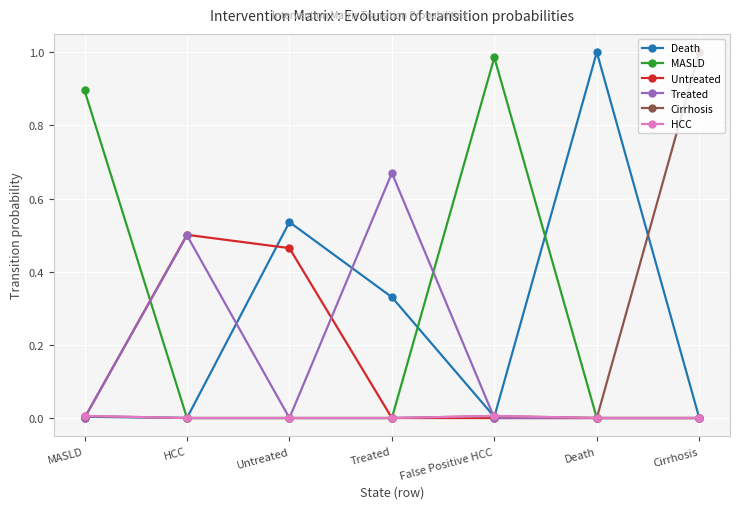

Between MASLD and False Positive HCC, which series saw the biggest shift?

MASLD